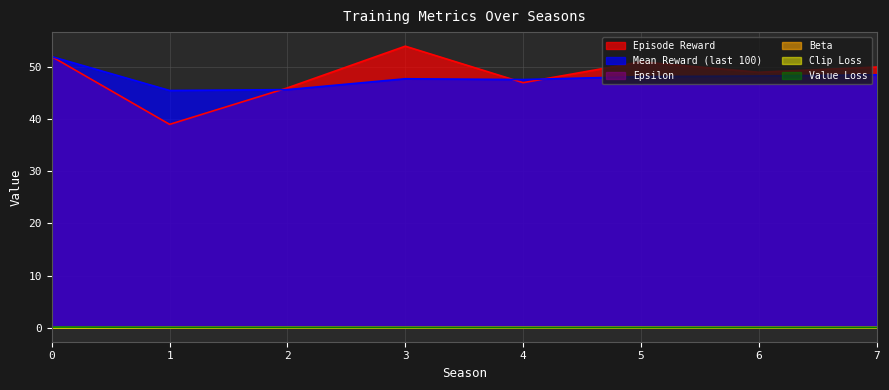

What is the total value across all series at 1?

84.7